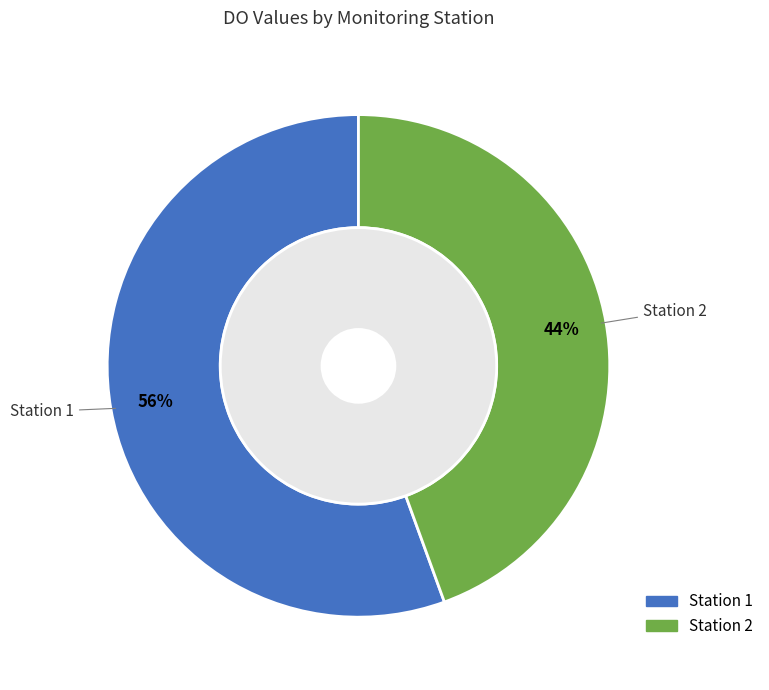

Is it true that Station 1 is 41% of the pie?

False